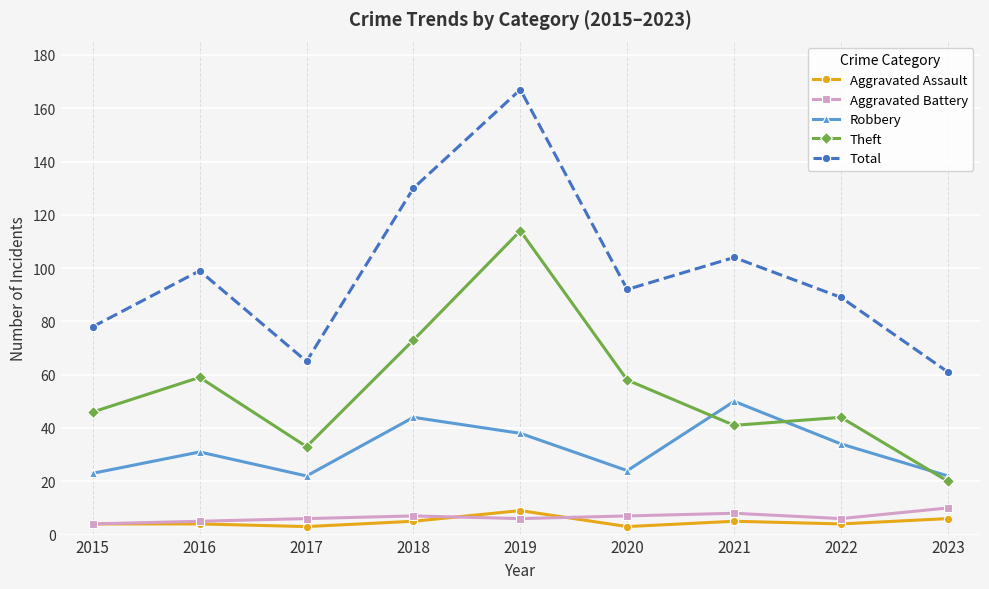

Count the number of categories in the chart.

9